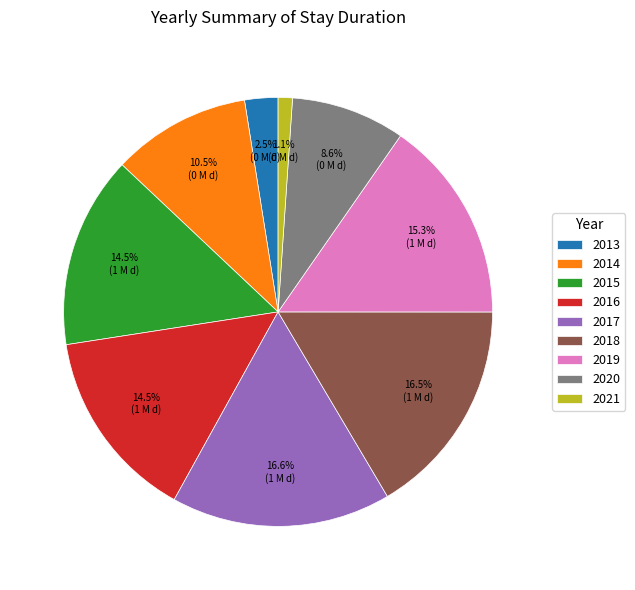

How many segments does this pie chart have?

9